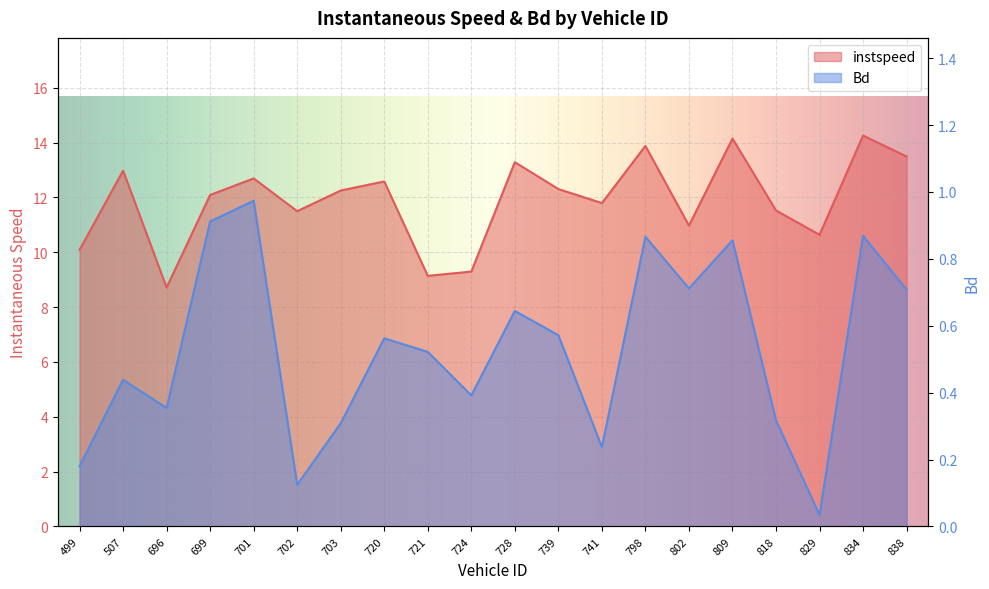

Where is Bd nearest to the value 0?

829